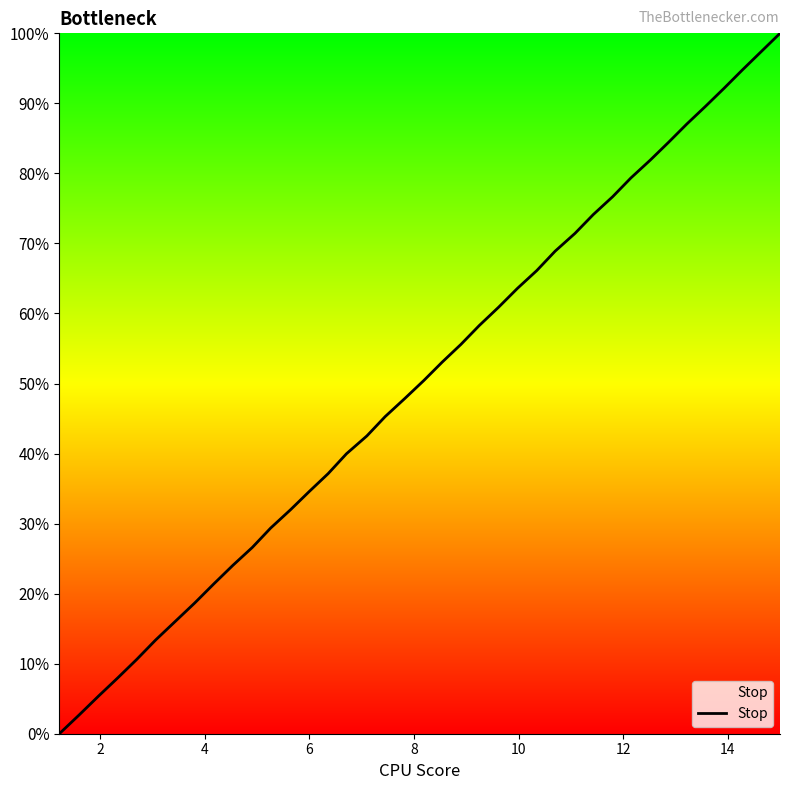

What is the greatest value displayed?

100.0